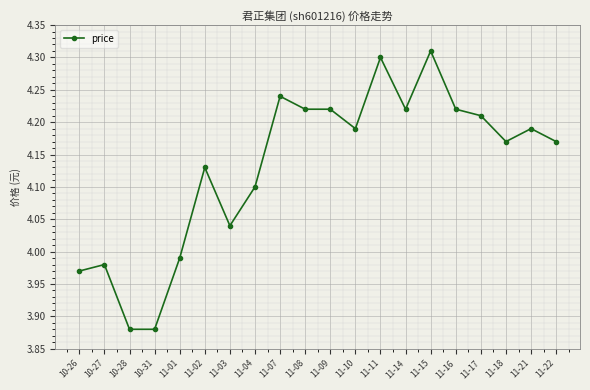

How many lines are shown in the chart?

1